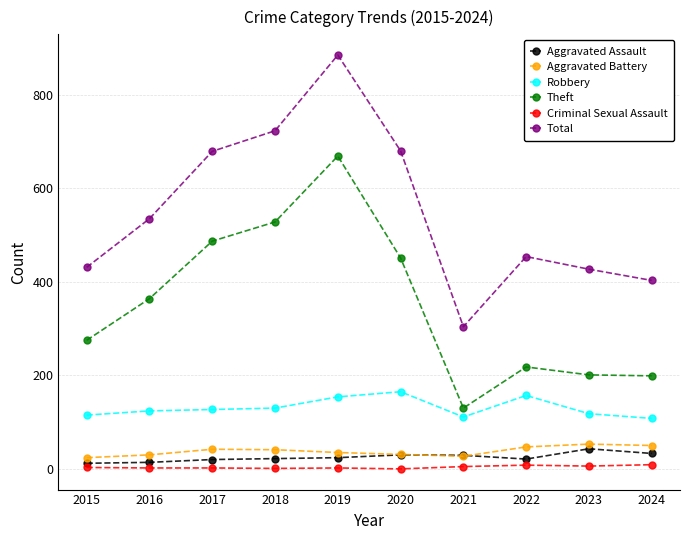

Read the Aggravated Battery value at 2020.

31